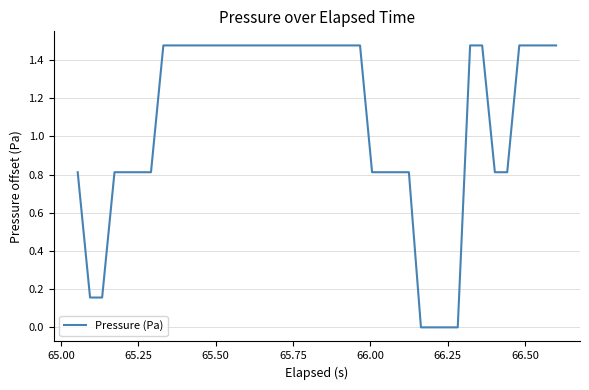

Does the chart display data point markers on the line(s)?

No